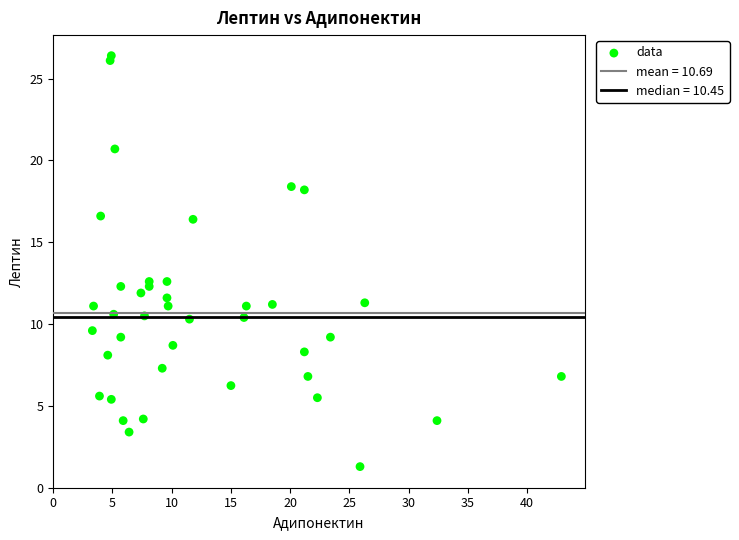

What is the range of X values (max minus min)?

39.6